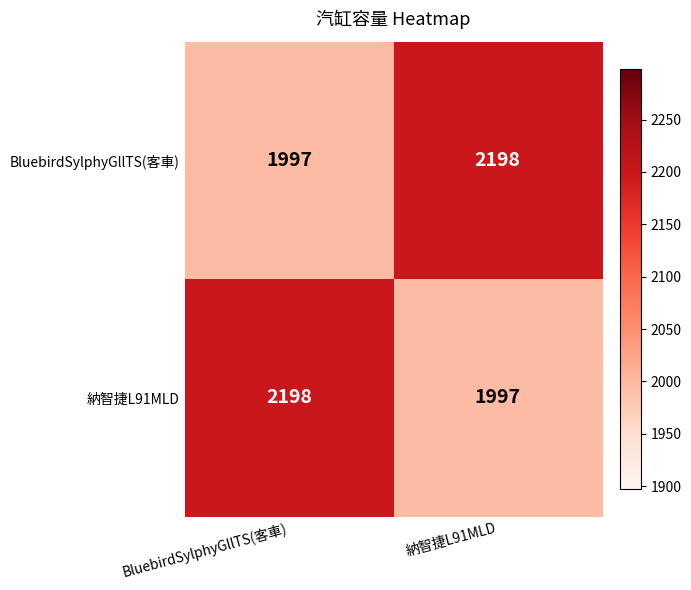

What is the smallest value displayed?

1997